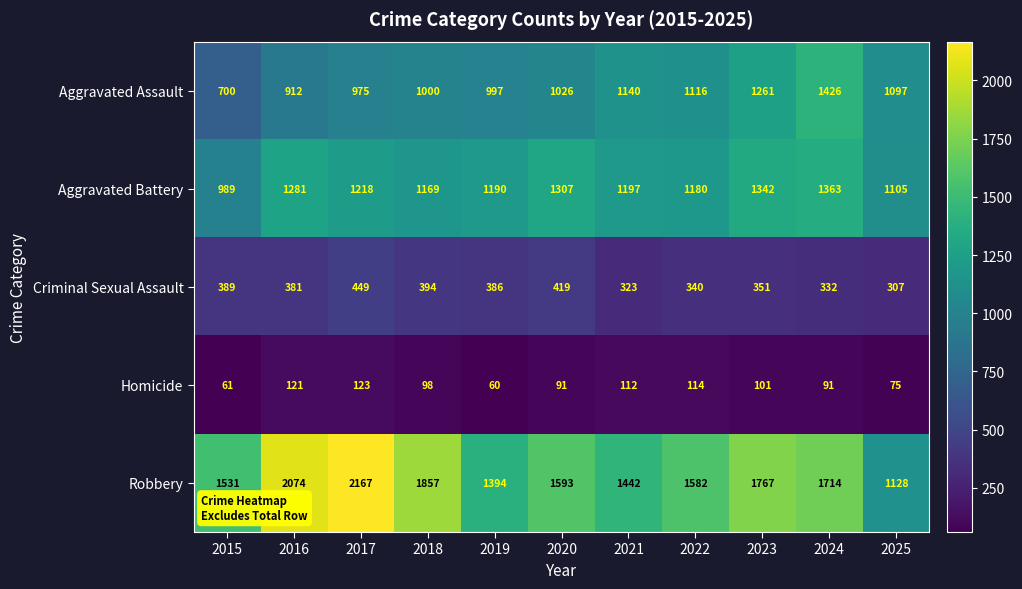

The Aggravated Assault series shows 1097 at 2025. True or false?

True